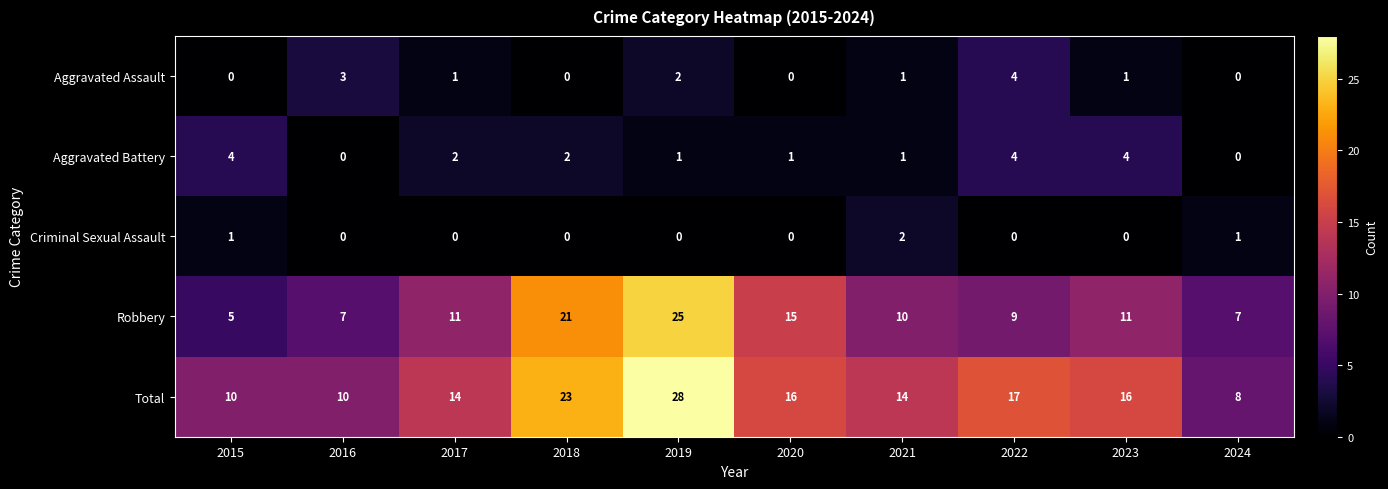

Which series has the largest total across all categories?

Total